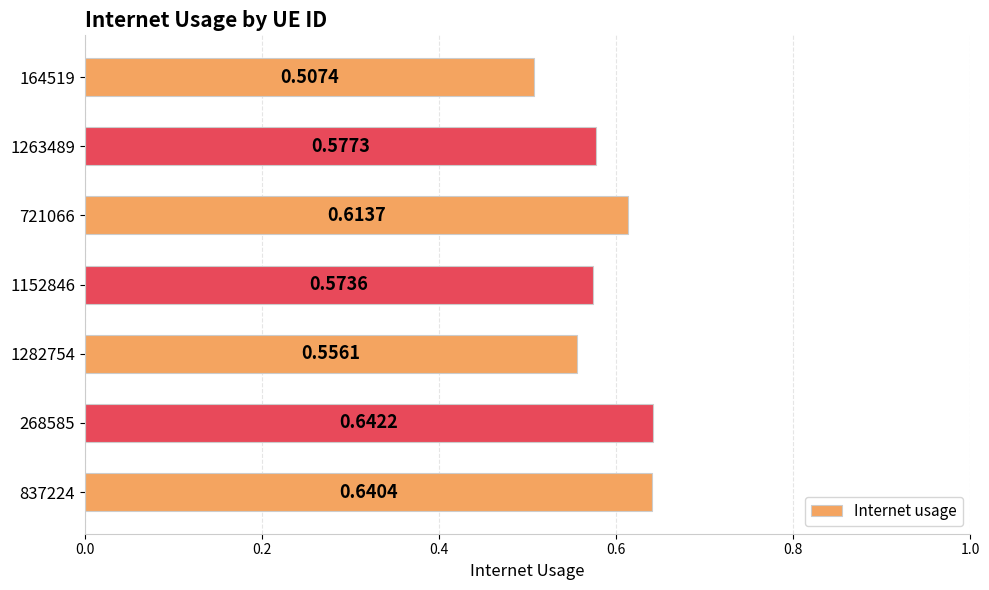

Count the values in the range 0 to 1.

7